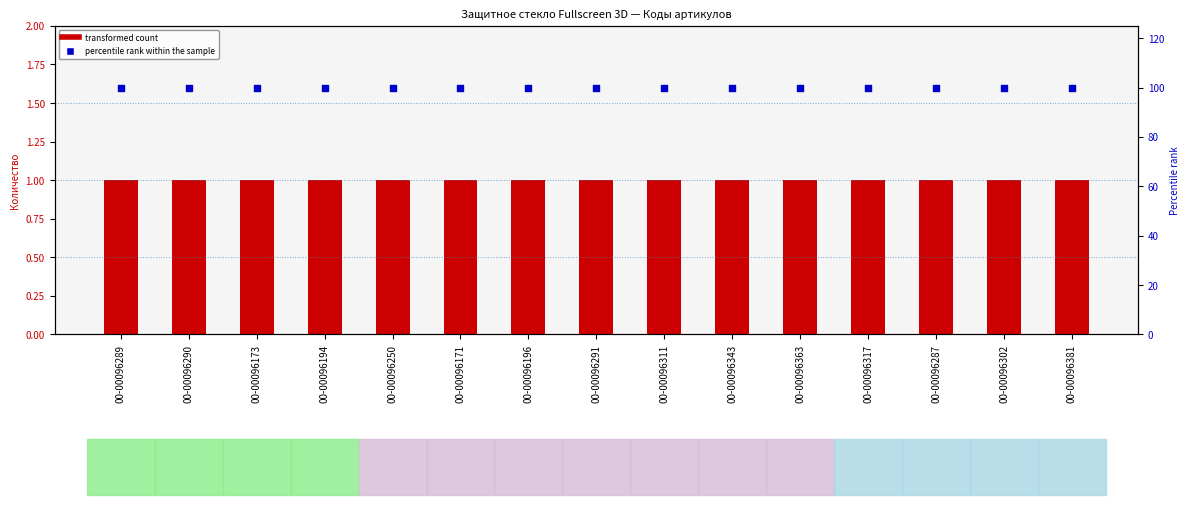

Is the value of Количество (transformed count) at 00-00096287 greater than the value of Percentile rank within the sample at 00-00096302?

No